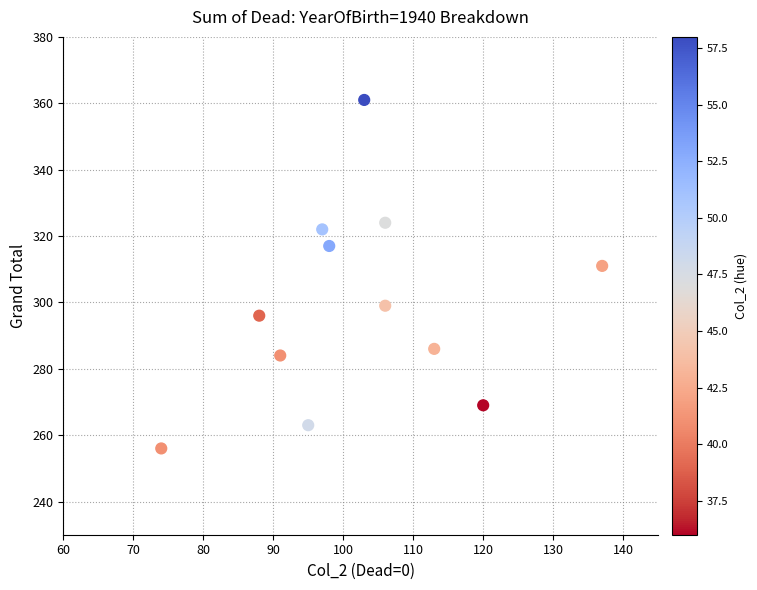

What is the range of X values (max minus min)?

63